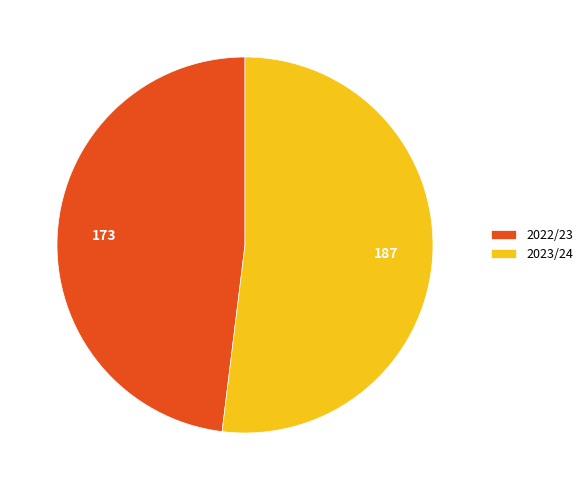

Which slice is the smallest?

2022/23